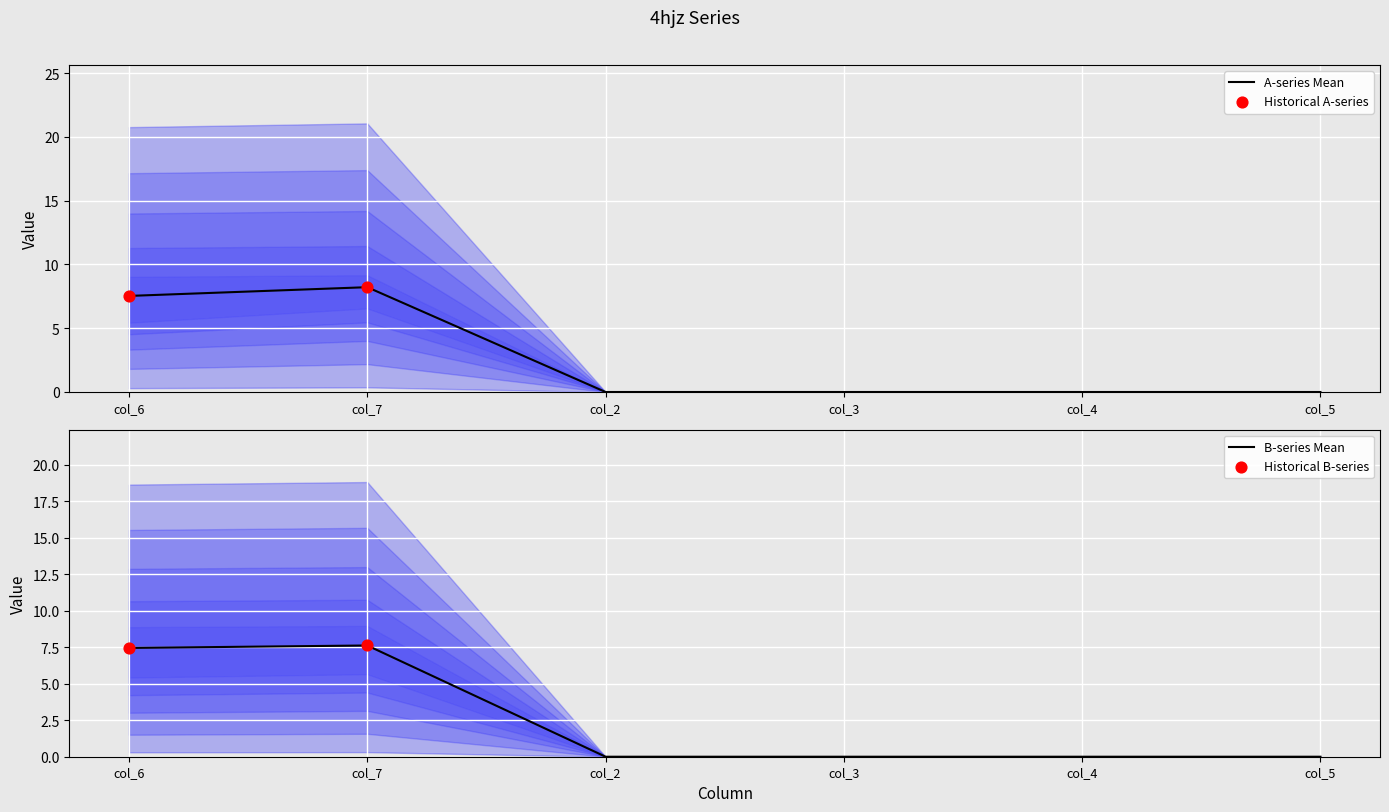

Which series has the largest Y range (max minus min)?

4hjzA104